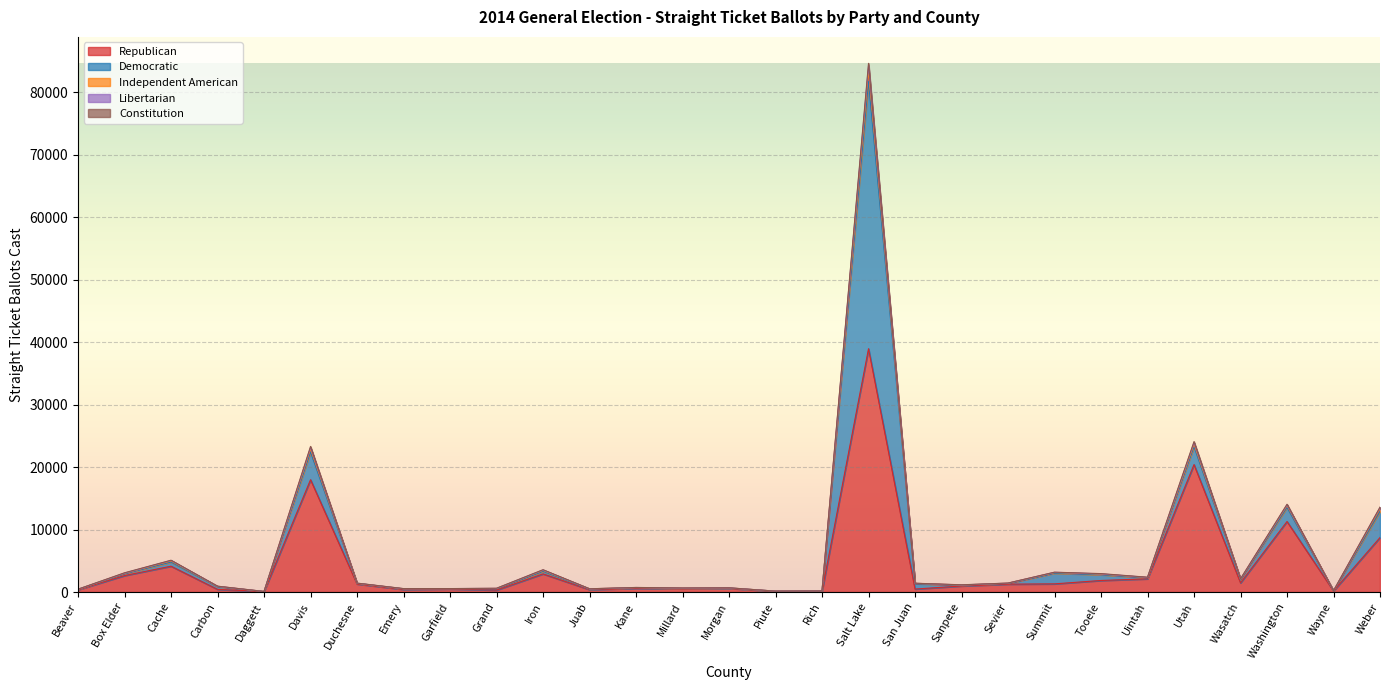

In Republican, how many points are higher than both neighbors (excluding endpoints)?

9